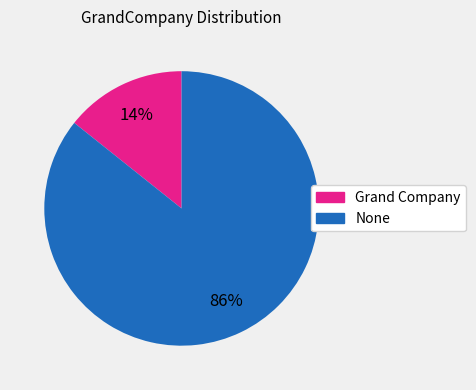

Is there any slice that represents more than half of the pie?

Yes